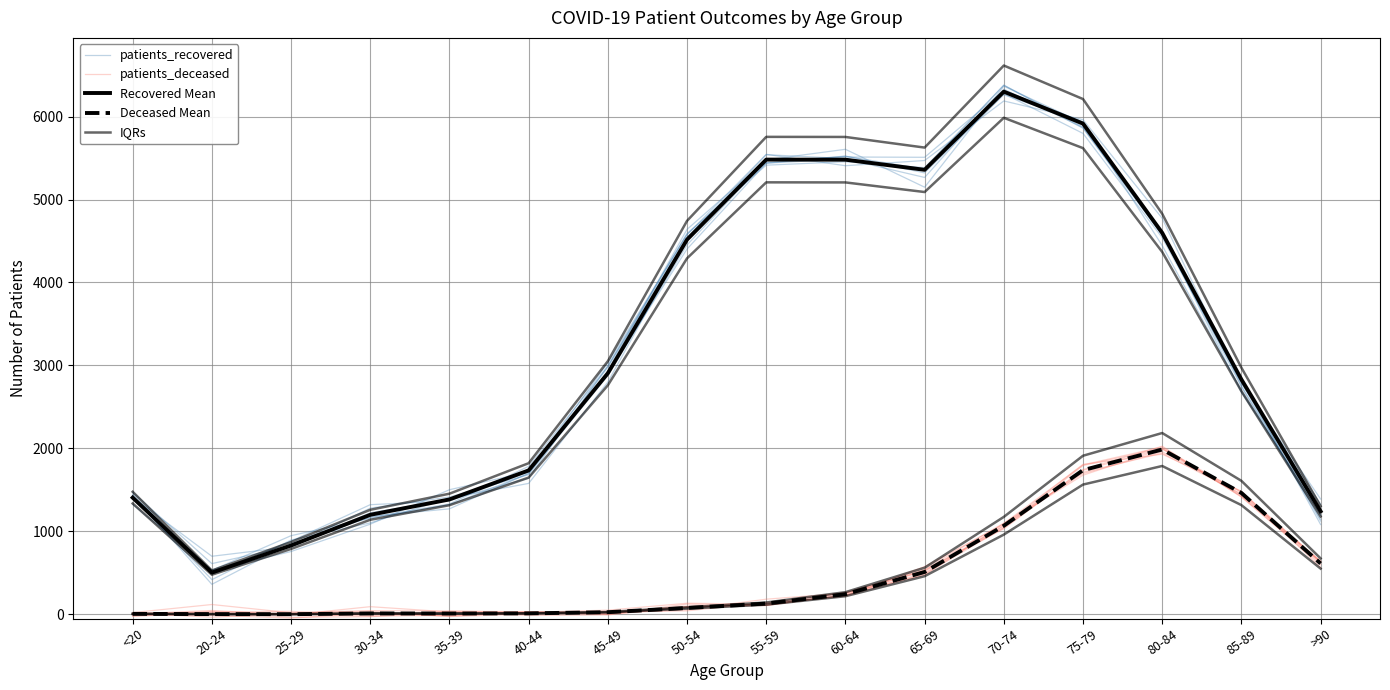

True or false: patients_deceased and patients_recovered intersect in this chart.

False